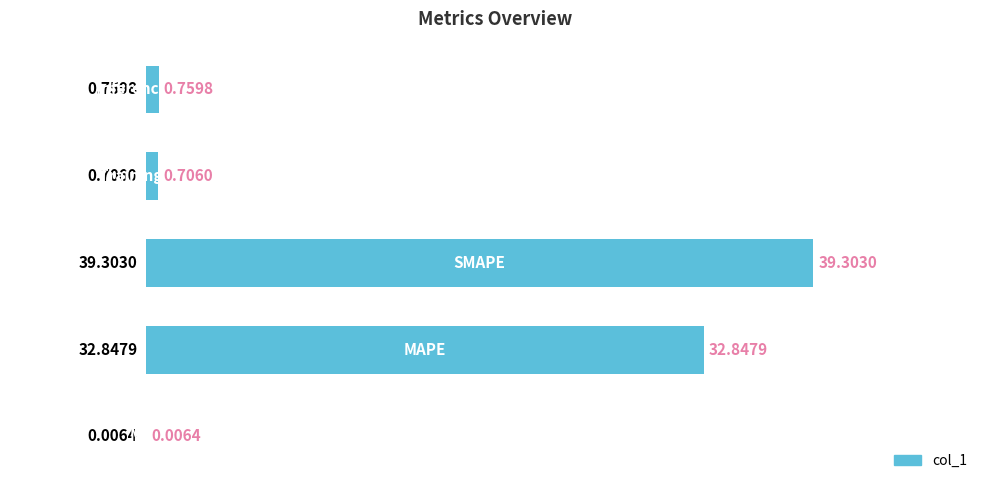

What is the sum of all values?

73.6